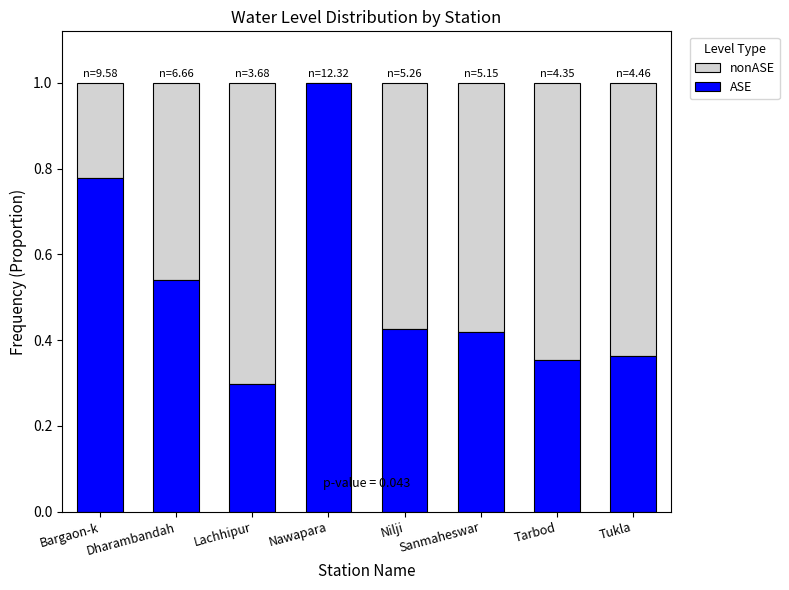

What is the total value across all series at Nilji?

1.0